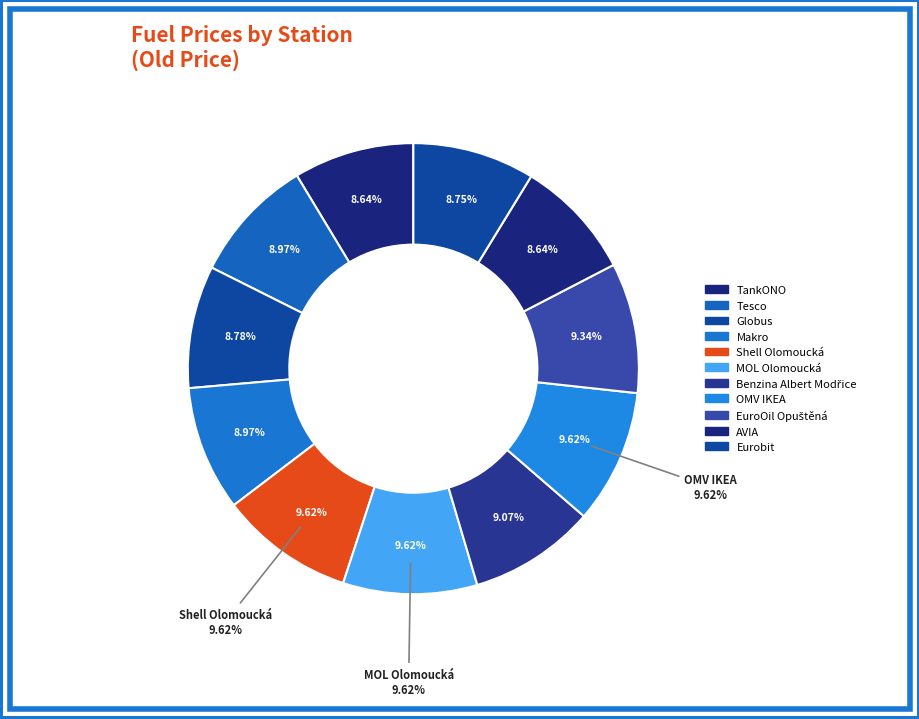

How many slices are in this pie chart?

11